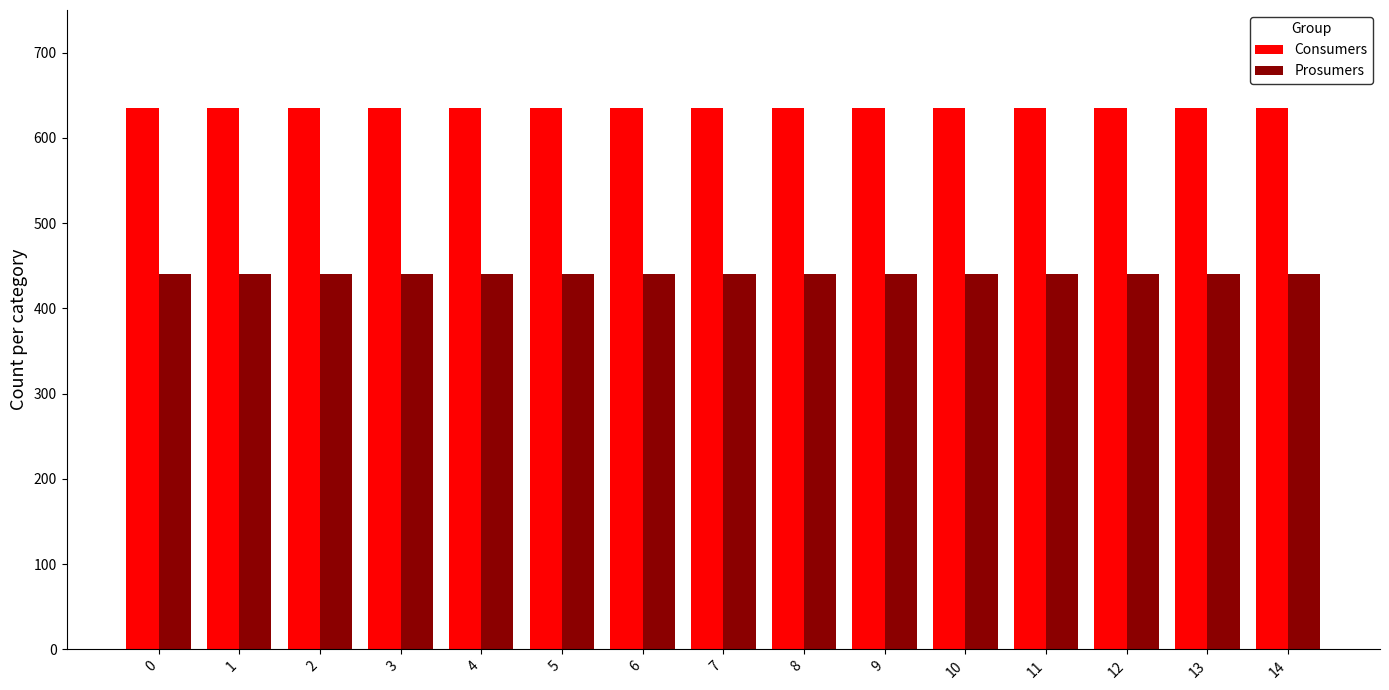

How many groups of bars are there?

15